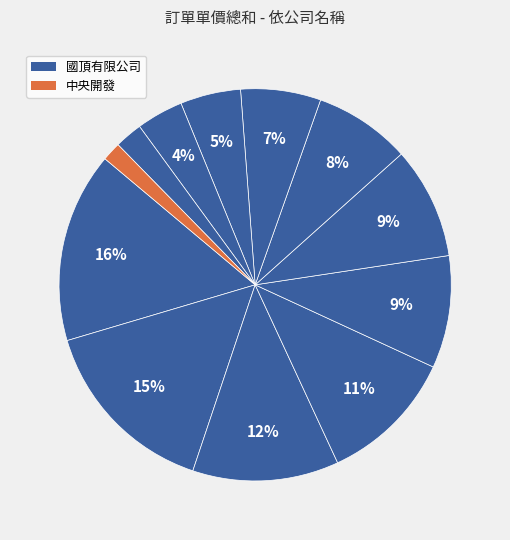

How many segments does this pie chart have?

12